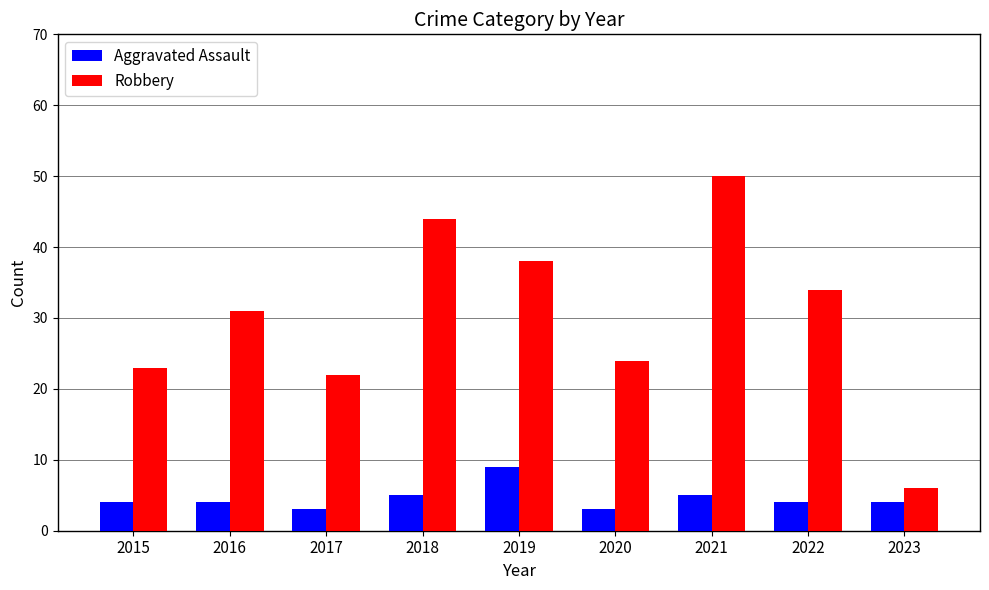

The value of Robbery at 2018 is 24. True or false?

False